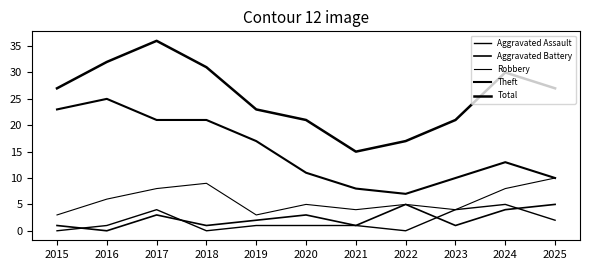

Which series has the largest range (max minus min)?

Total